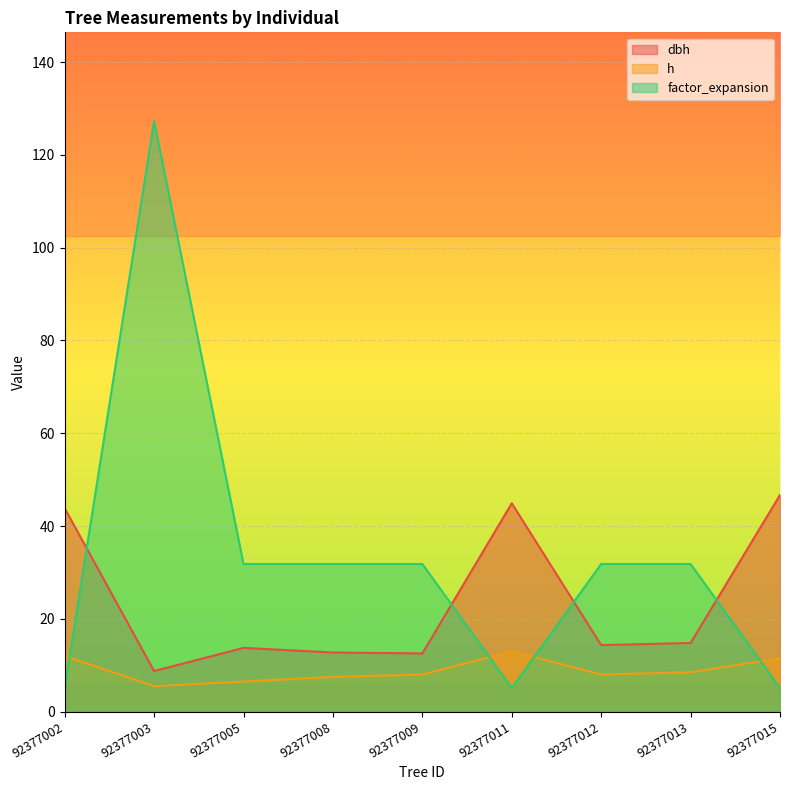

What is the difference between the maximum and minimum values in the h series?

7.5